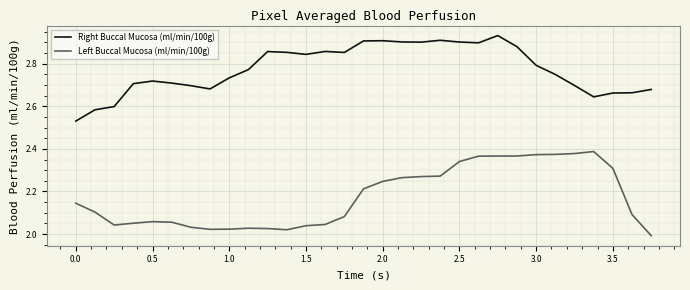

Rank the series by their maximum value, from highest to lowest.

Right Buccal Mucosa (ml/min/100g), Left Buccal Mucosa (ml/min/100g)